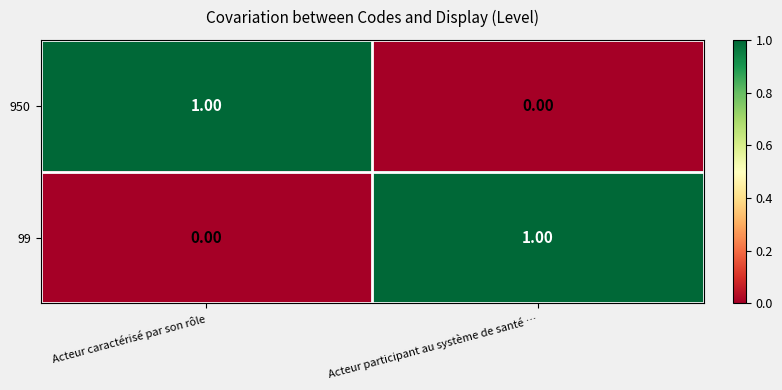

List the labels in order of 99 value, smallest first.

Acteur caractérisé par son rôle, Acteur participant au système de santé …